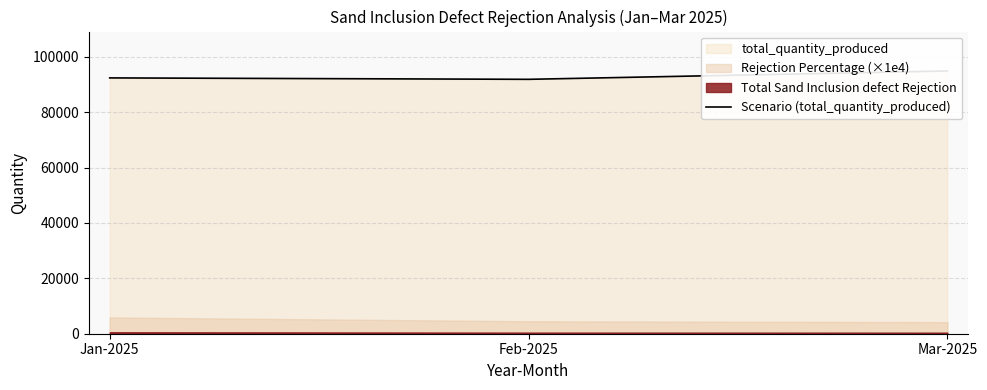

What is the value of the 1st point from the left?

92369